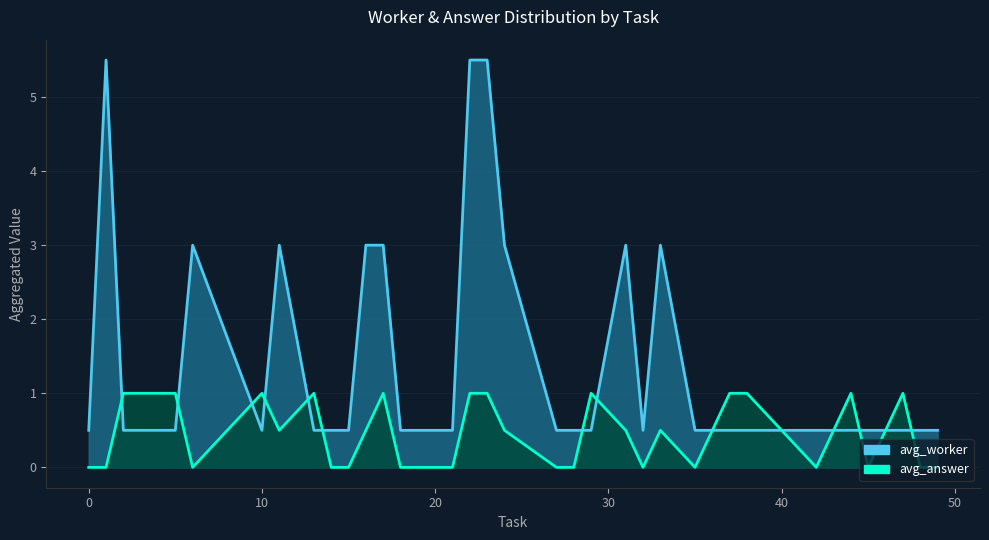

Which series has the largest range (max minus min)?

avg_worker_line